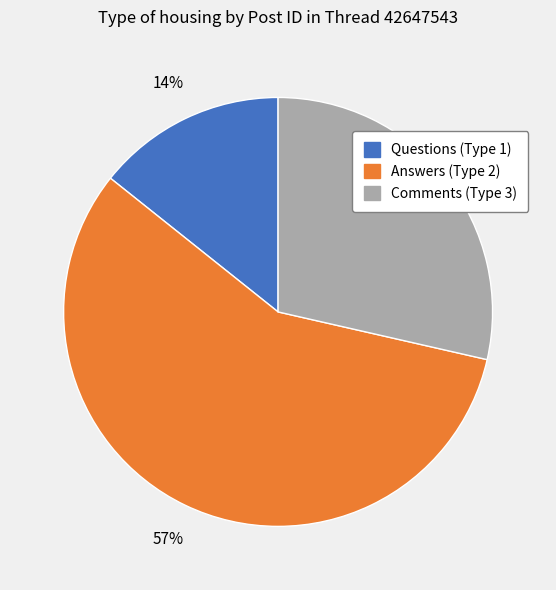

How many slices are in this pie chart?

3